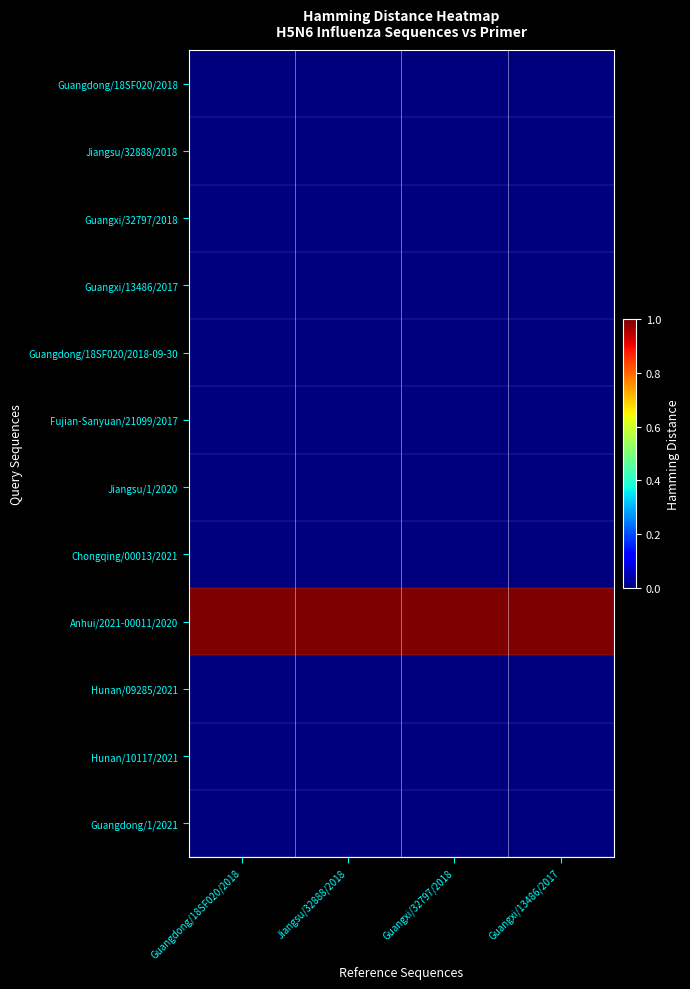

At which category is the sum across all series the highest?

Guangdong/18SF020/2018